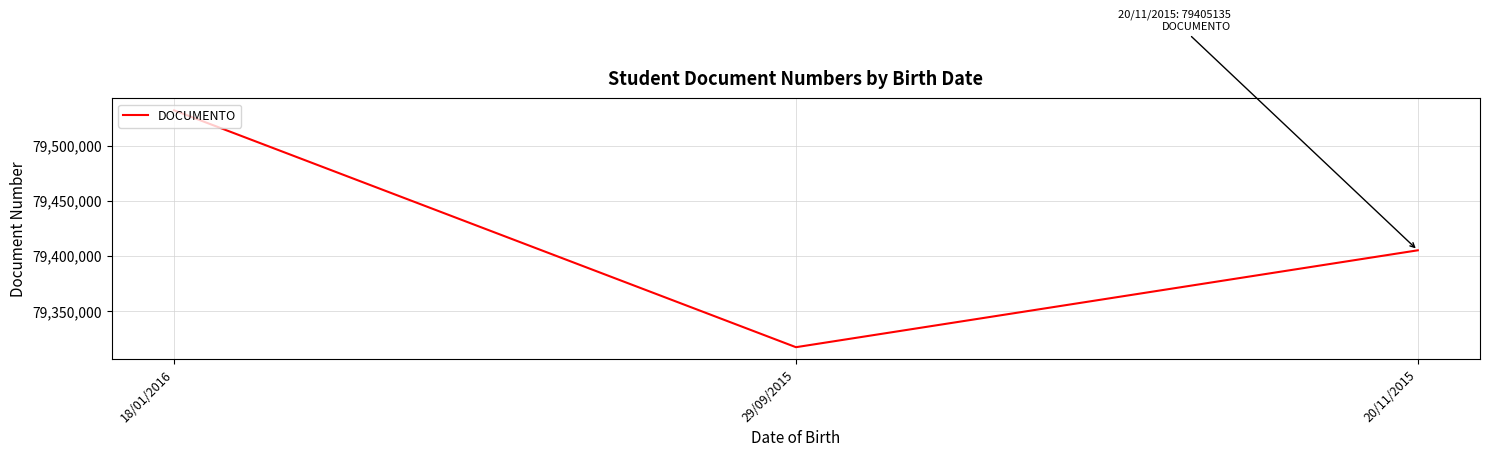

Does the chart display data point markers on the line(s)?

No